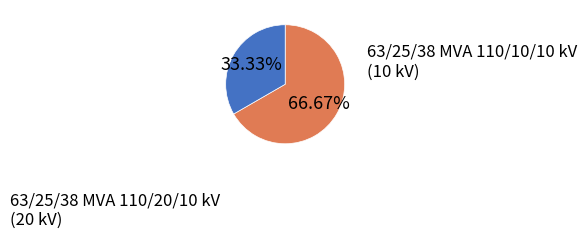

How many slices are in this pie chart?

2